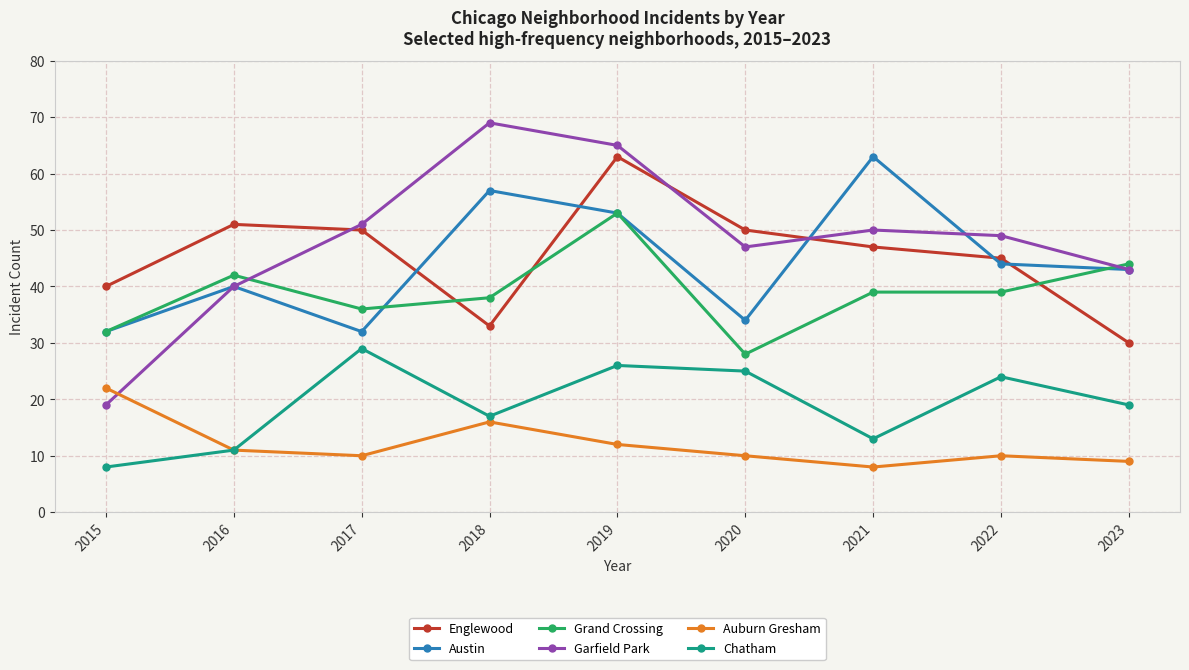

Which series ends up on top after the final intersection of Garfield Park and Auburn Gresham?

Garfield Park